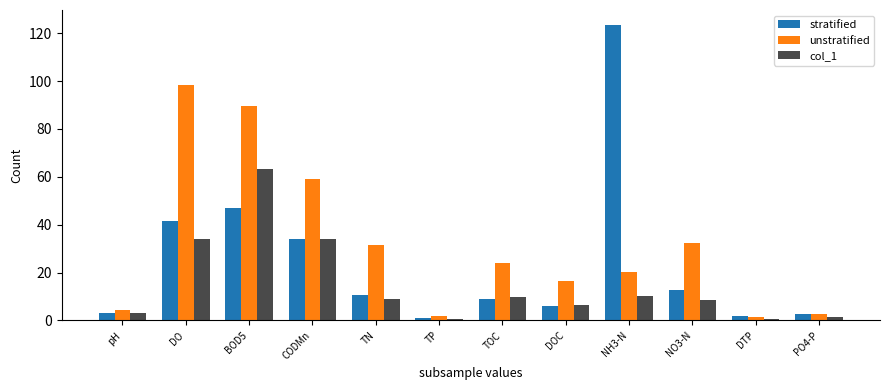

What position from the left is PO4-P?

12